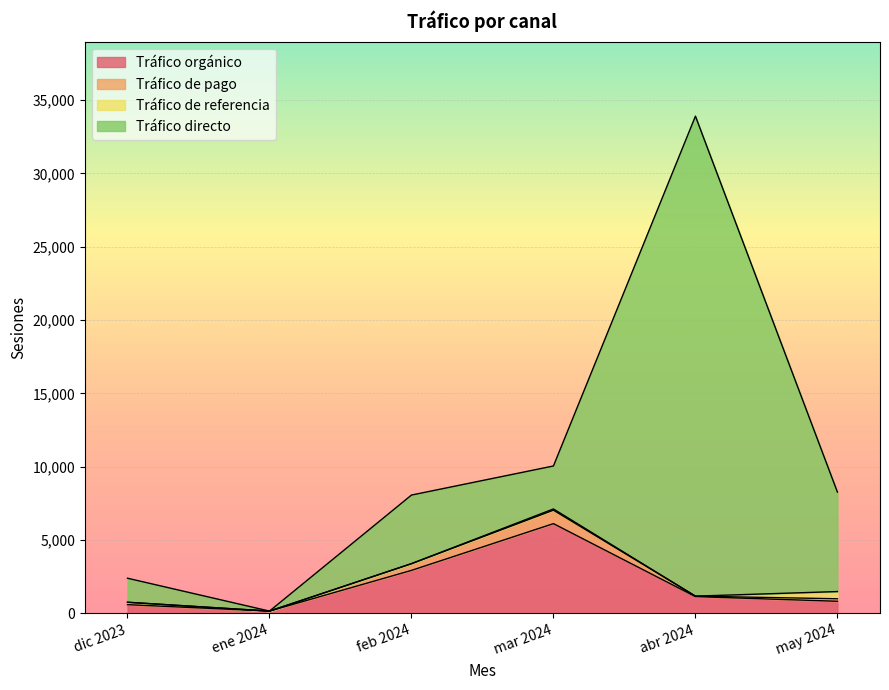

True or false: Tráfico orgánico has more than 1 points higher than both neighbors.

False